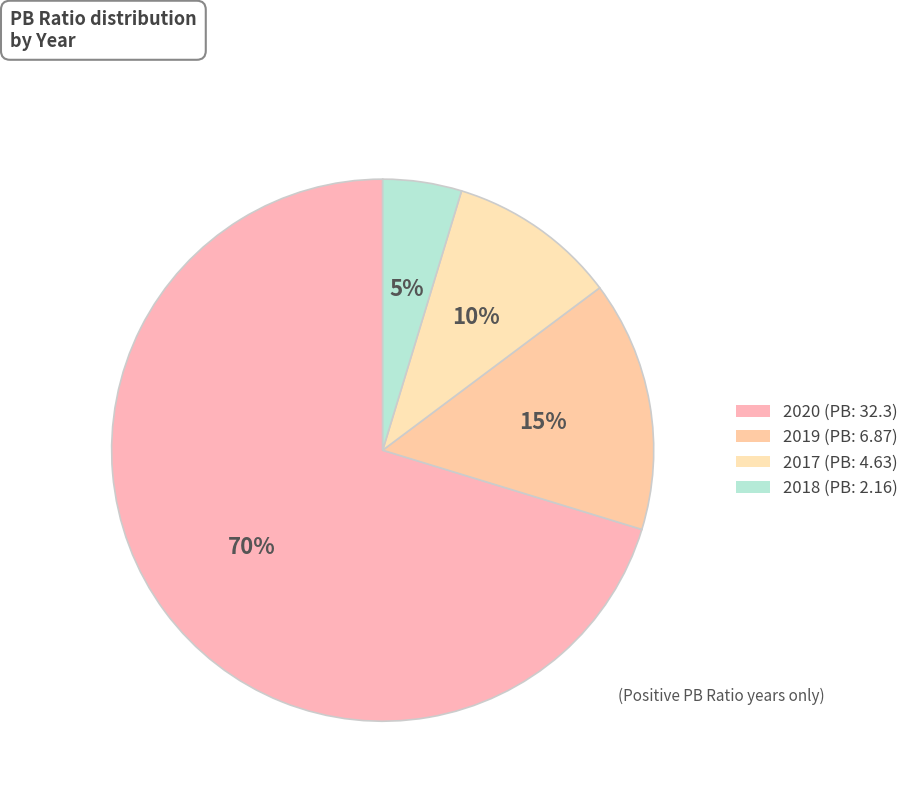

Count the number of slices in the pie.

4